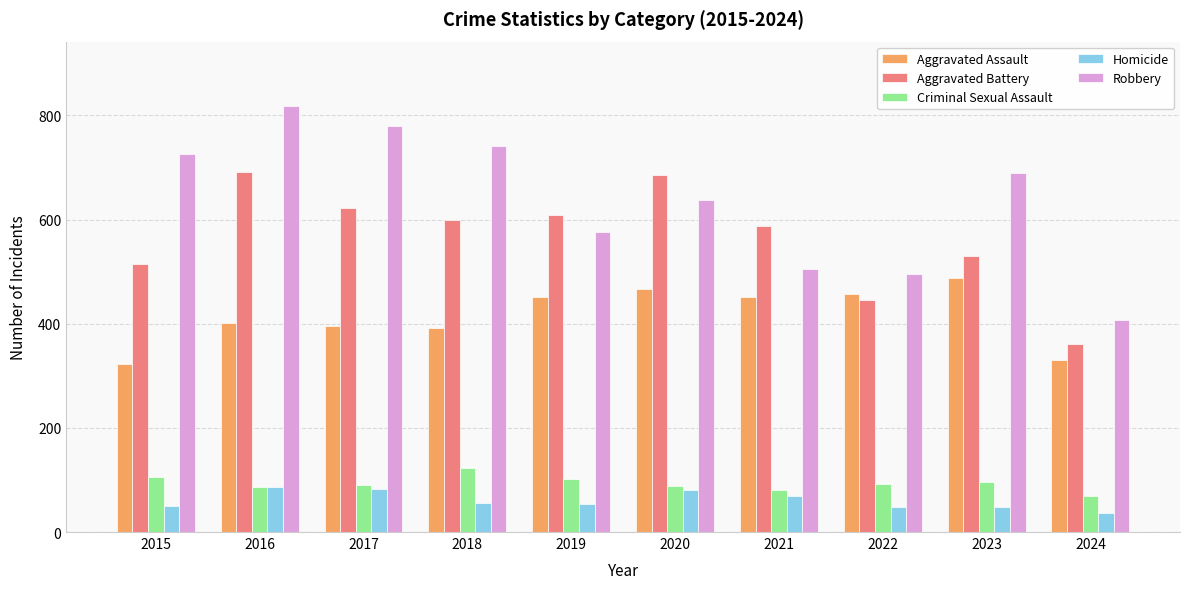

What is the difference between the highest and lowest values at 2017?

698